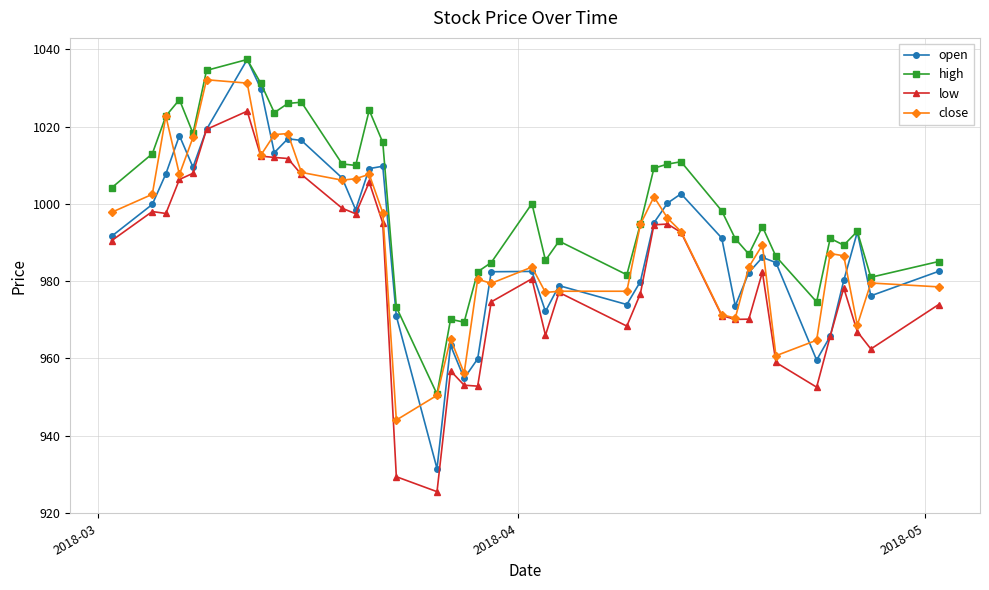

True or false: low and high cross at least once.

False